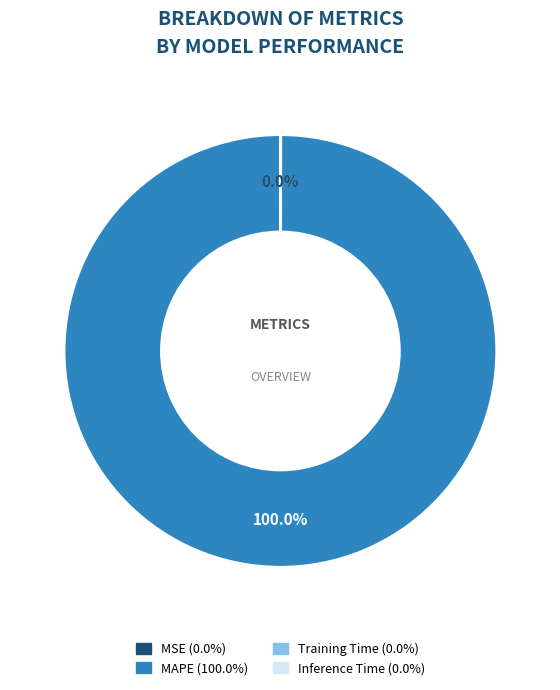

Is MAPE the majority of the pie?

Yes